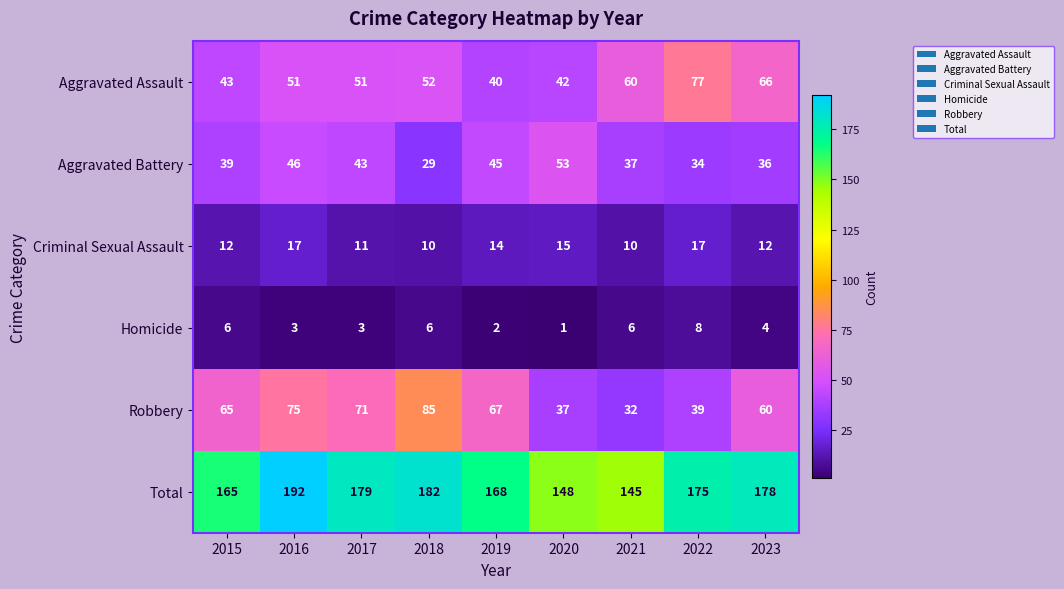

What is the average value of the Criminal Sexual Assault series?

13